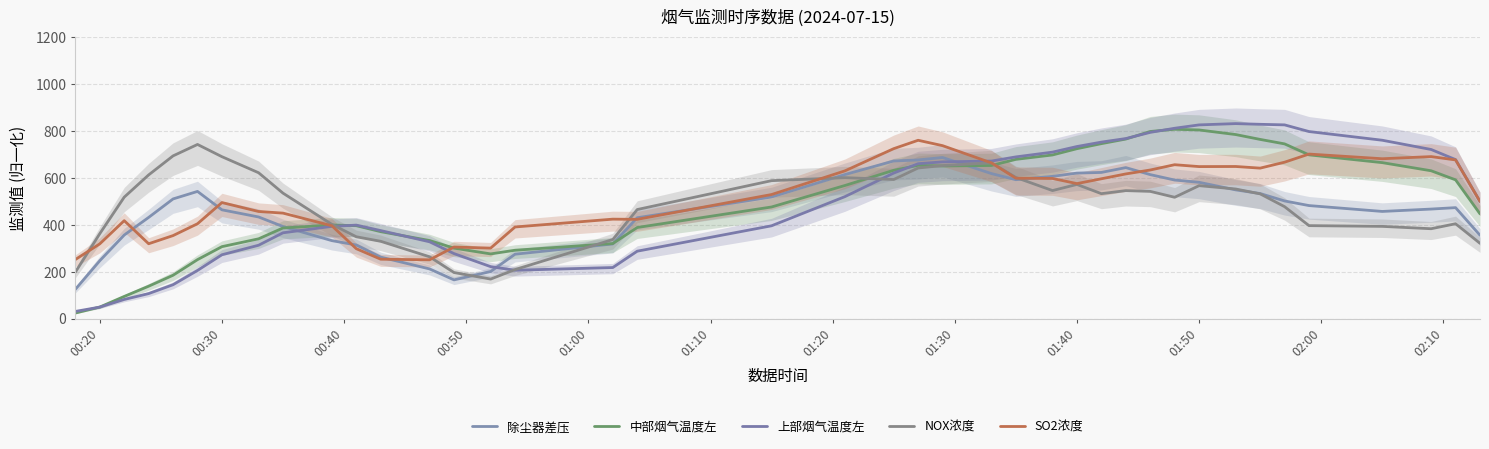

What is the value of the 上部烟气温度左 point at the 6th from the left?

206.3